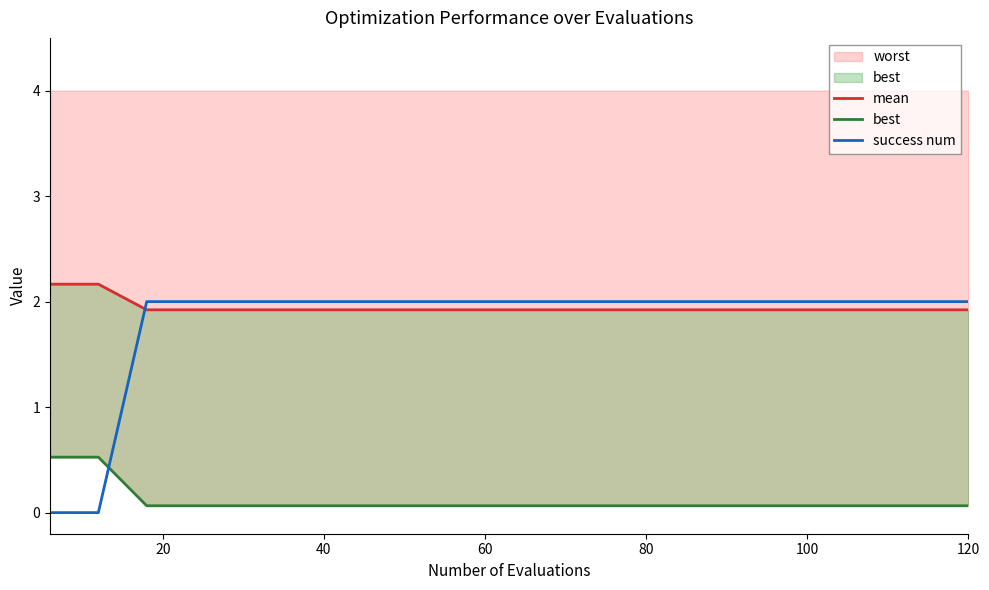

Rank the series by their maximum value, from highest to lowest.

mean, success num, best